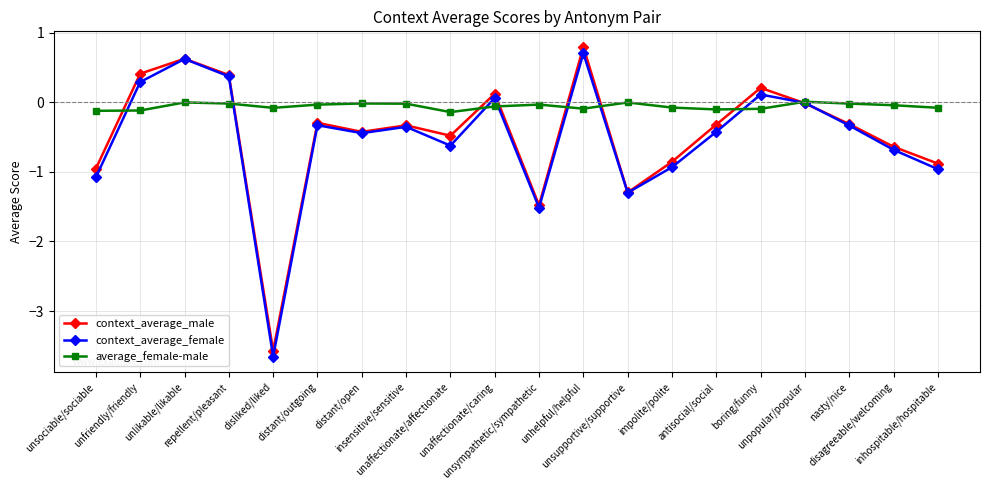

What is the label of the 15th point from the right?

distant/outgoing